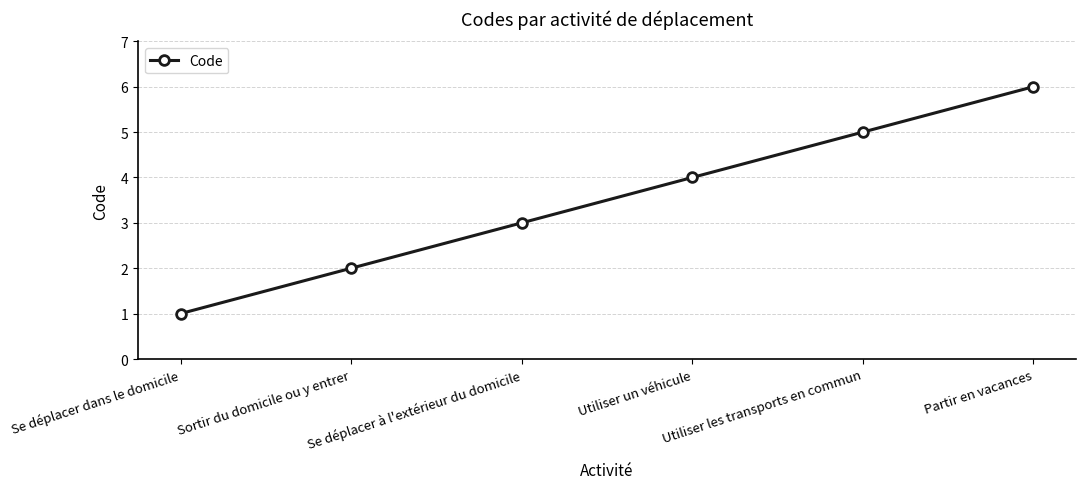

What is the difference between the maximum and second lowest values?

4